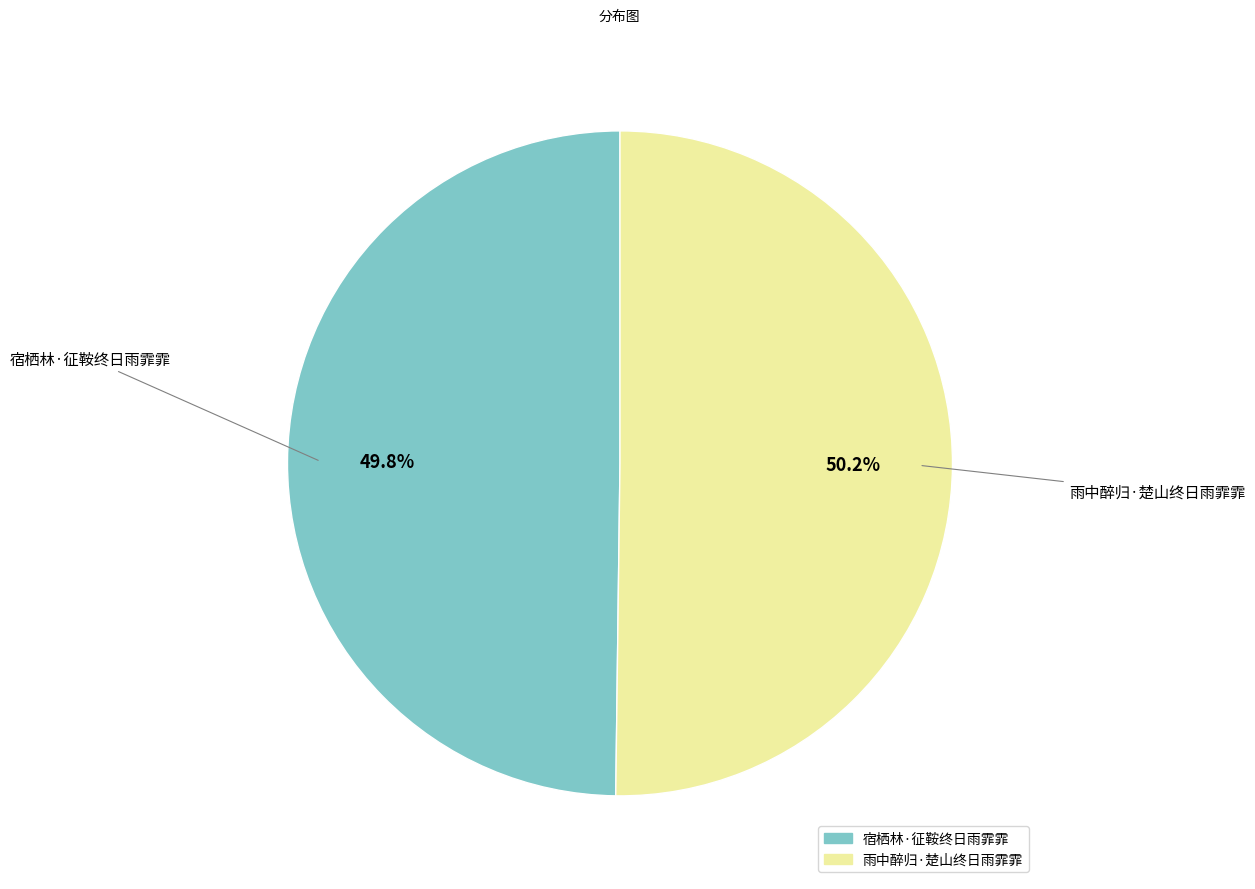

To the nearest percent, what portion does 宿栖林·征鞍终日雨霏霏 represent?

50%